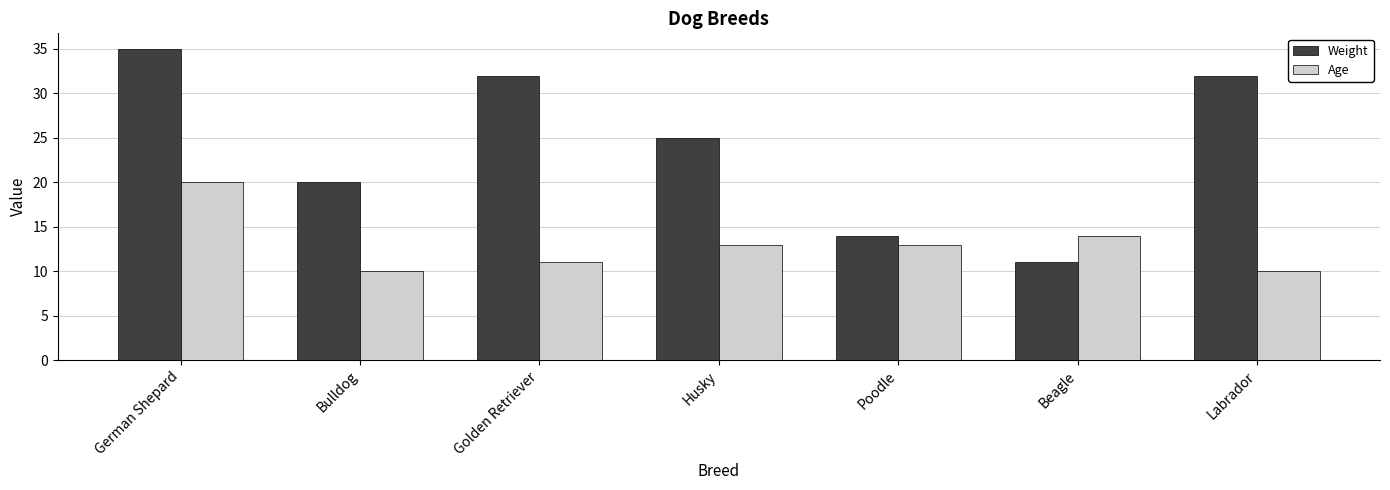

Which label corresponds to the largest value in the chart?

German Shepard